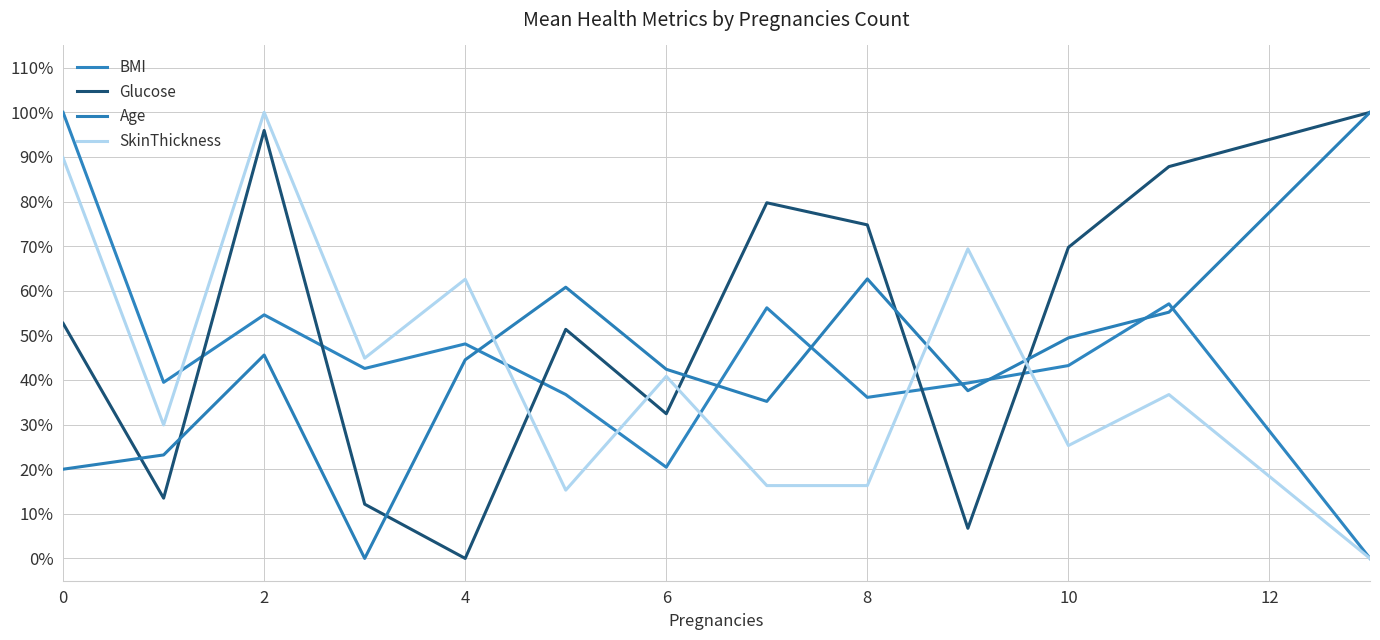

In SkinThickness, how many points are higher than both neighbors (excluding endpoints)?

5